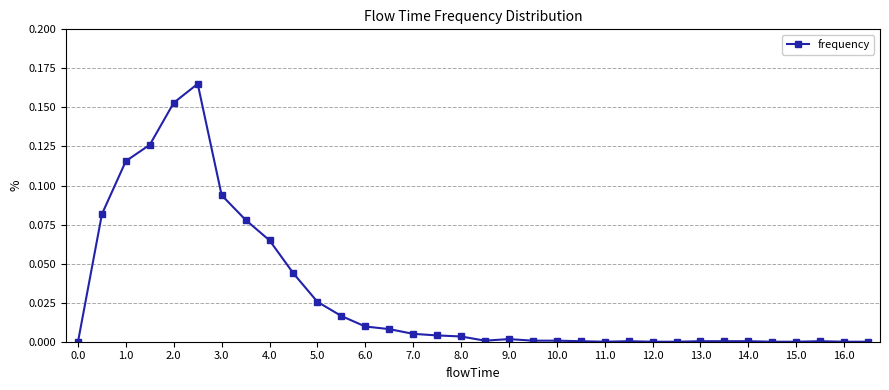

True or false: the data has more than 1 interior local peaks.

True